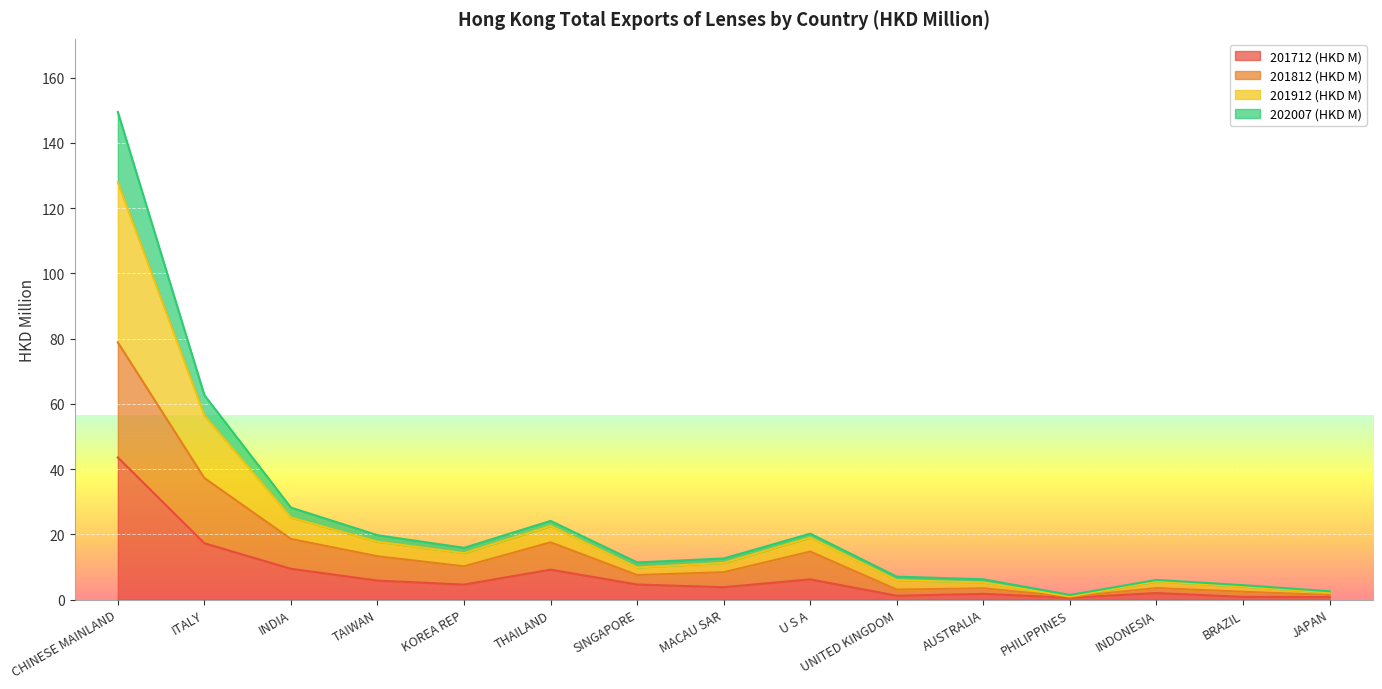

Where is 201712 (HKD M) nearest to the value 22?

ITALY